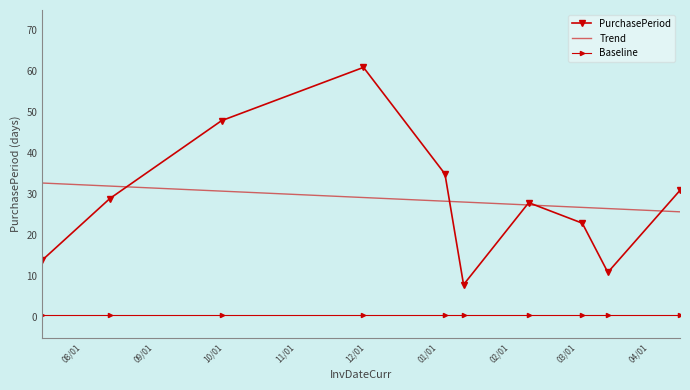

True or false: there are more than 1 points higher than both neighbors.

True